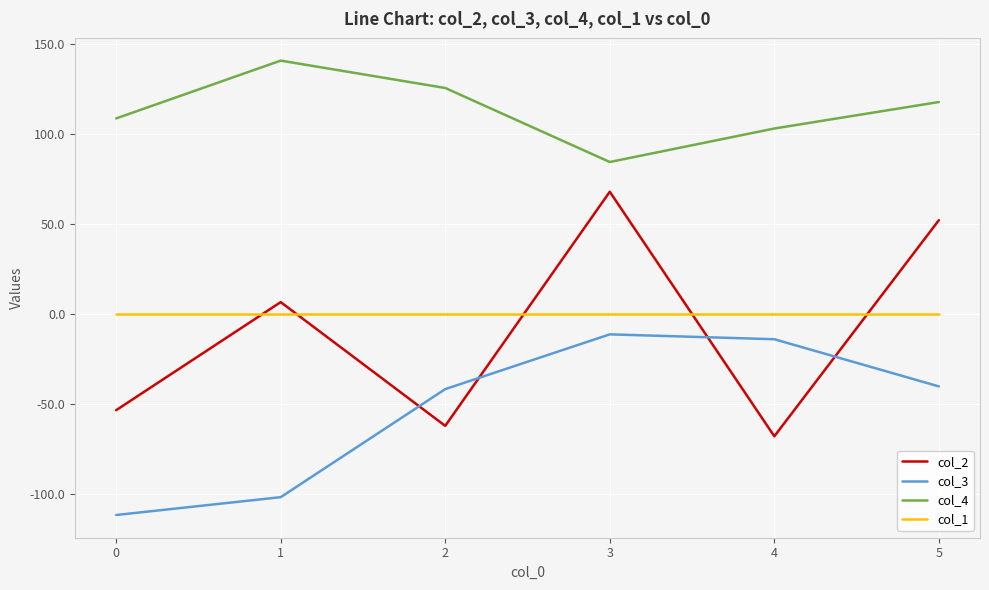

Rank the categories by col_4 value from highest to lowest.

1, 2, 5, 0, 4, 3